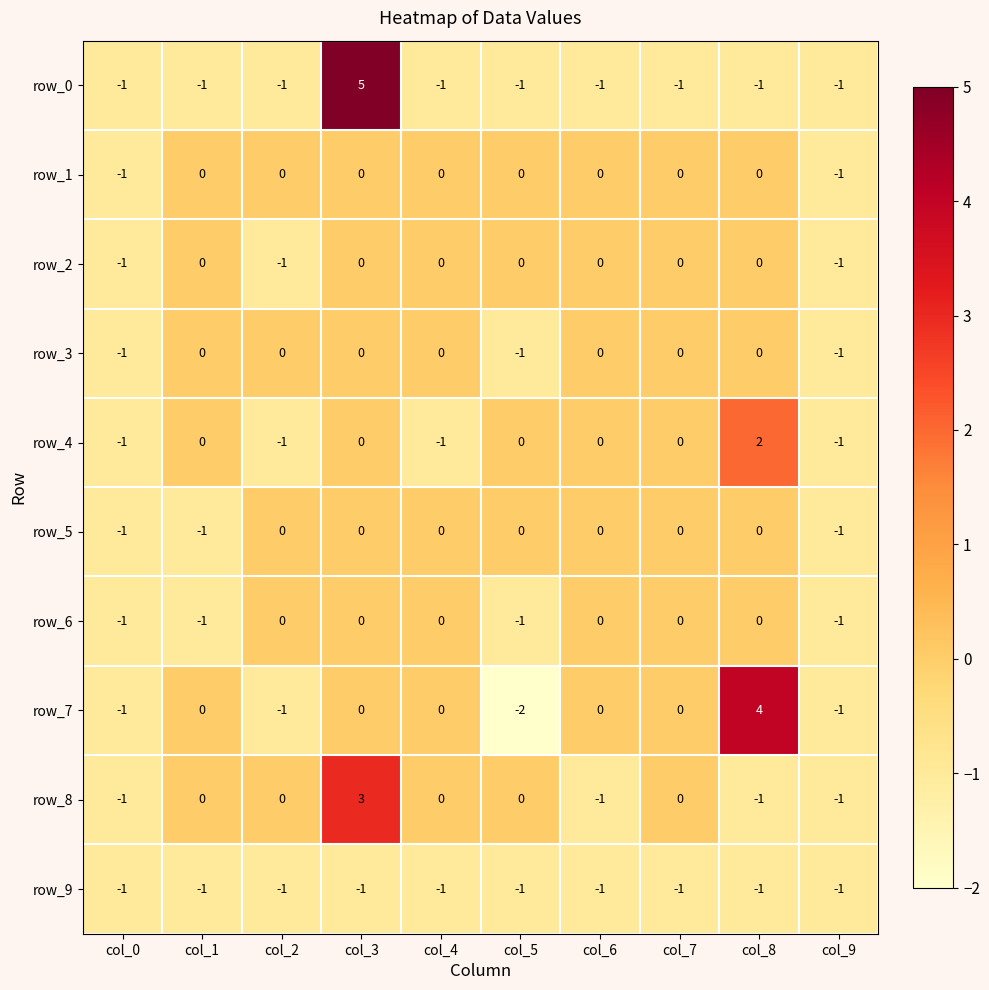

Which series changed the most between col_5 and col_8?

row_7